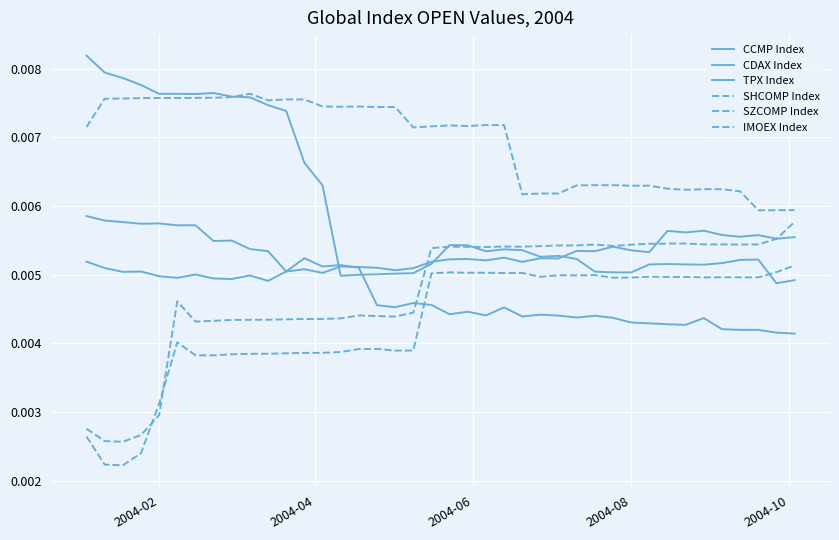

How many interior local peaks does the CDAX Index series have?

11